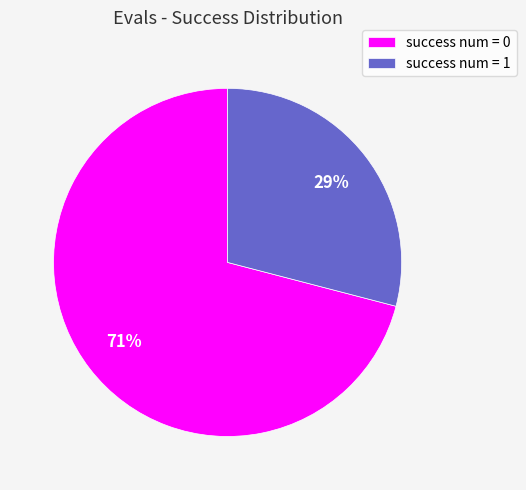

Which has a higher value, success num = 1 or success num = 0?

success num = 0